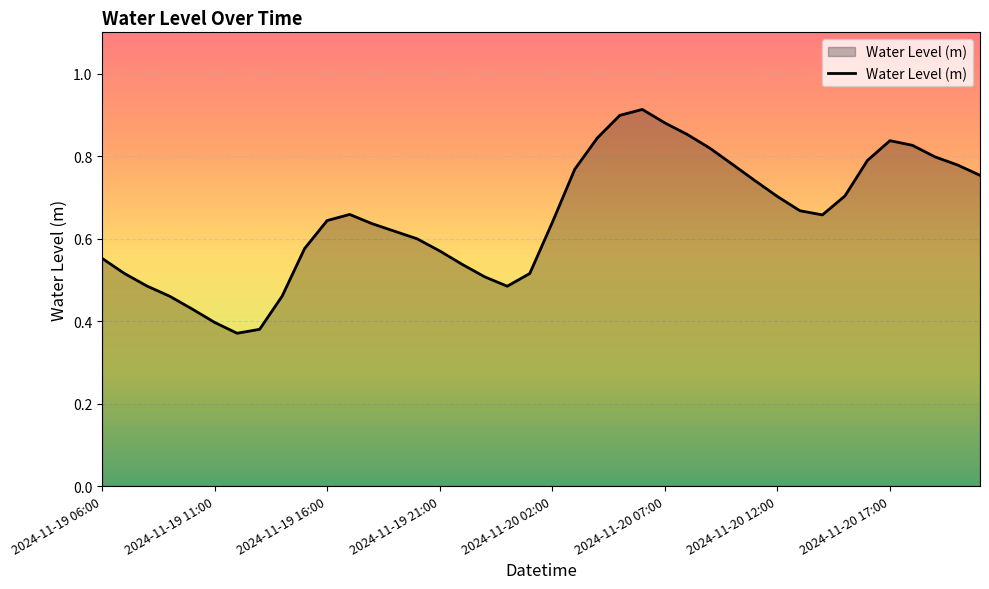

Does the chart have visible grid lines?

Yes